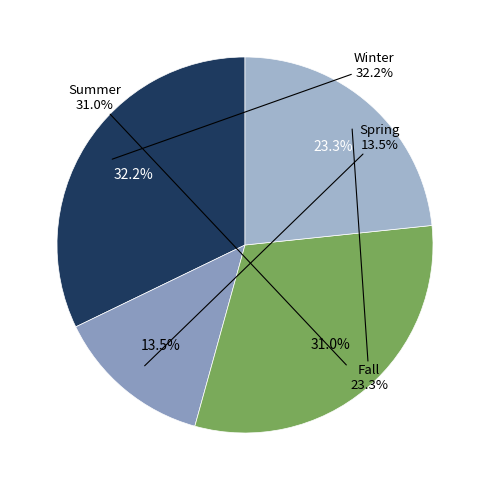

Is there any slice that represents more than half of the pie?

No